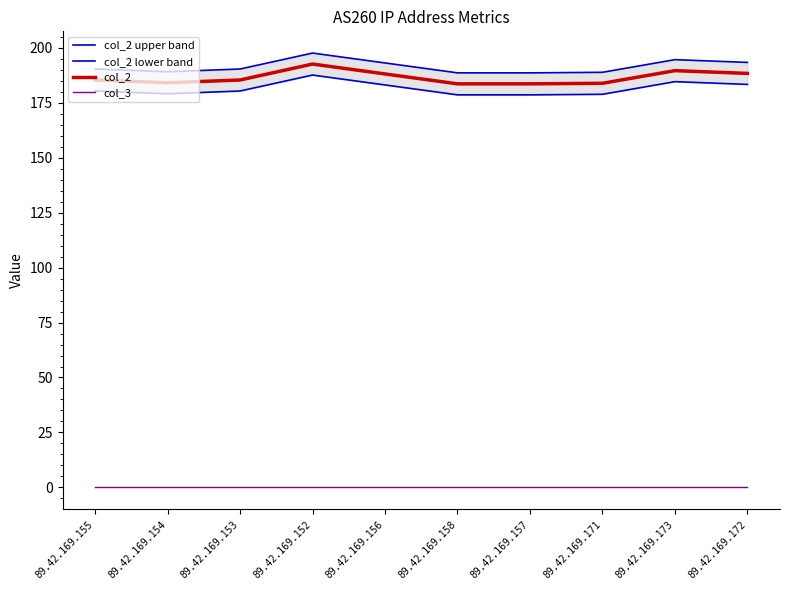

At which category does col_2 reach its first local valley?

89.42.169.154